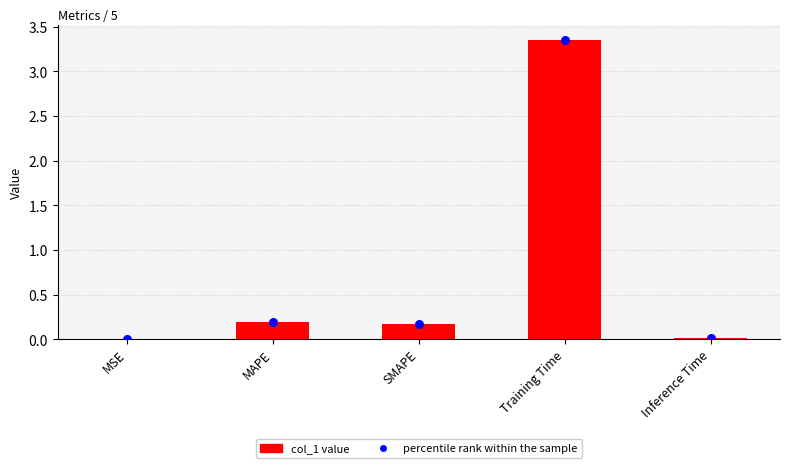

Is the value of col_1 at SMAPE greater than the value of percentile rank within the sample at SMAPE?

No